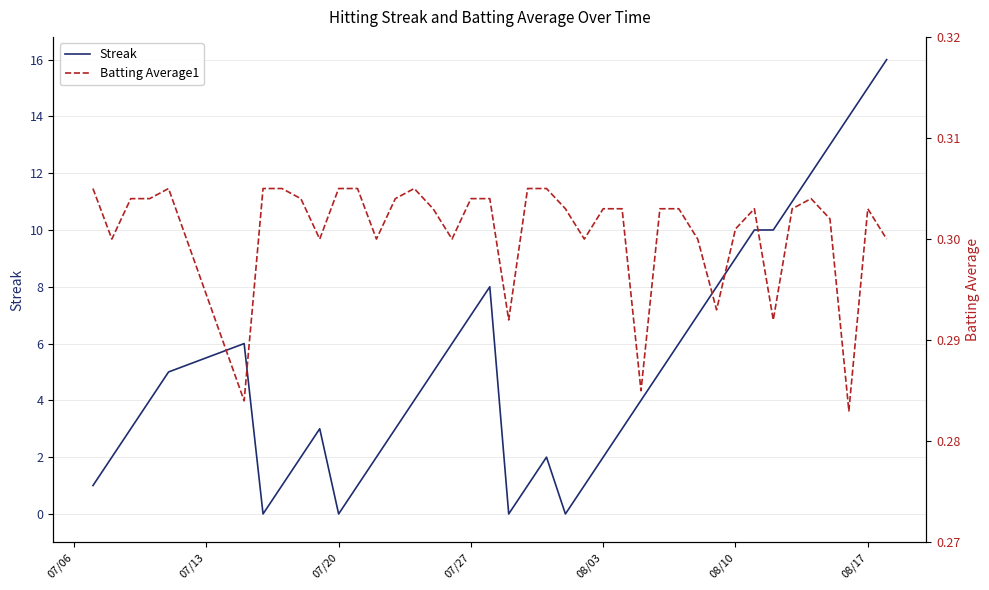

In Batting Average1, how many points are lower than both neighbors (excluding endpoints)?

11